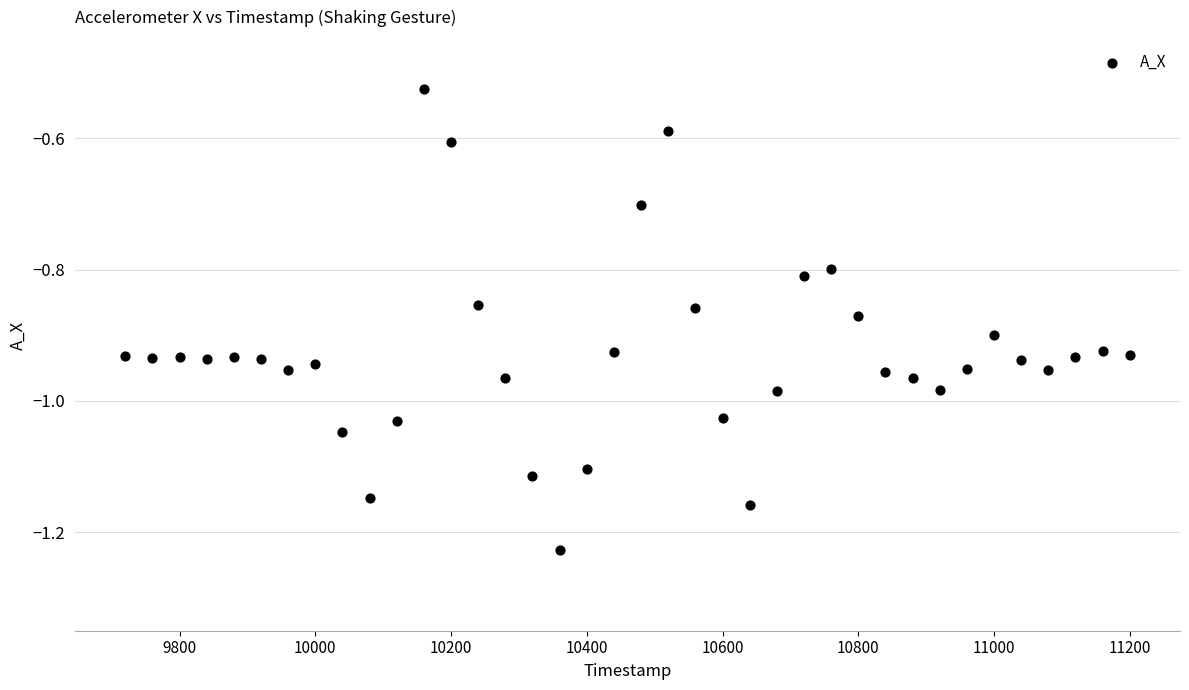

What is the range of Y values (max minus min)?

0.7